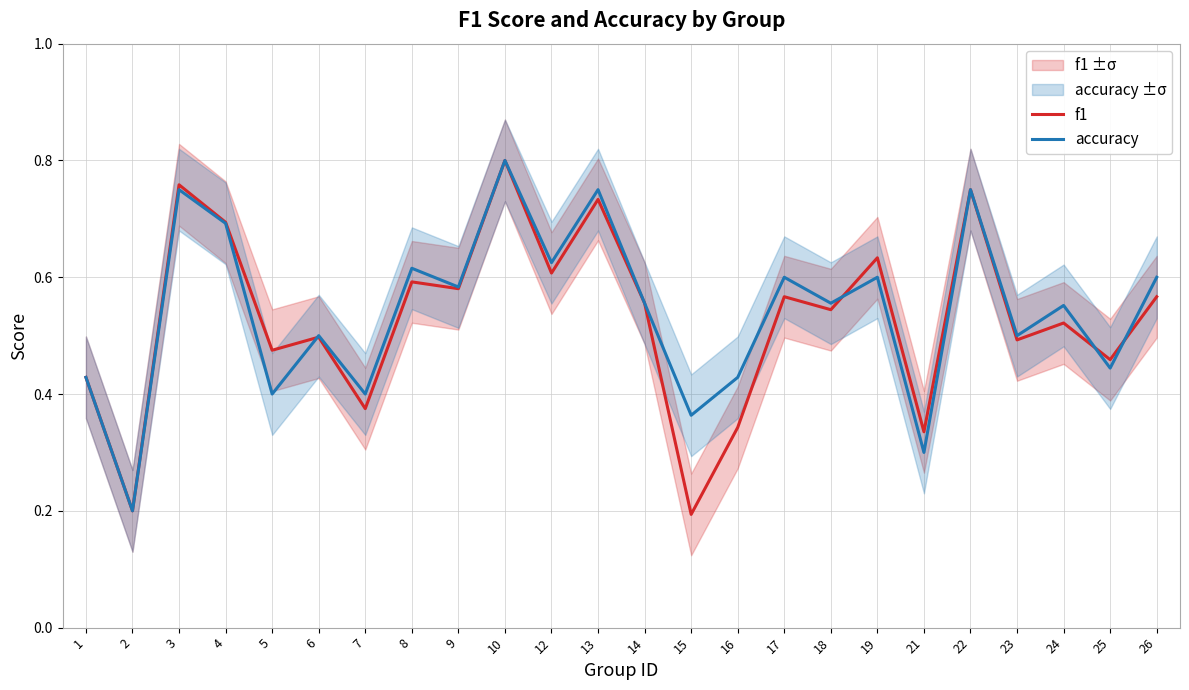

Reading right to left, list all the values displayed in this chart.

f1: 26=0.6	25=0.5	24=0.5	23=0.5	22=0.8	21=0.3	19=0.6	18=0.5	17=0.6	16=0.3	15=0.2	14=0.6	13=0.7	12=0.6	10=0.8	9=0.6	8=0.6	7=0.4	6=0.5	5=0.5	4=0.7	3=0.8	2=0.2	1=0.4
accuracy: 26=0.6	25=0.4	24=0.6	23=0.5	22=0.8	21=0.3	19=0.6	18=0.6	17=0.6	16=0.4	15=0.4	14=0.6	13=0.8	12=0.6	10=0.8	9=0.6	8=0.6	7=0.4	6=0.5	5=0.4	4=0.7	3=0.8	2=0.2	1=0.4